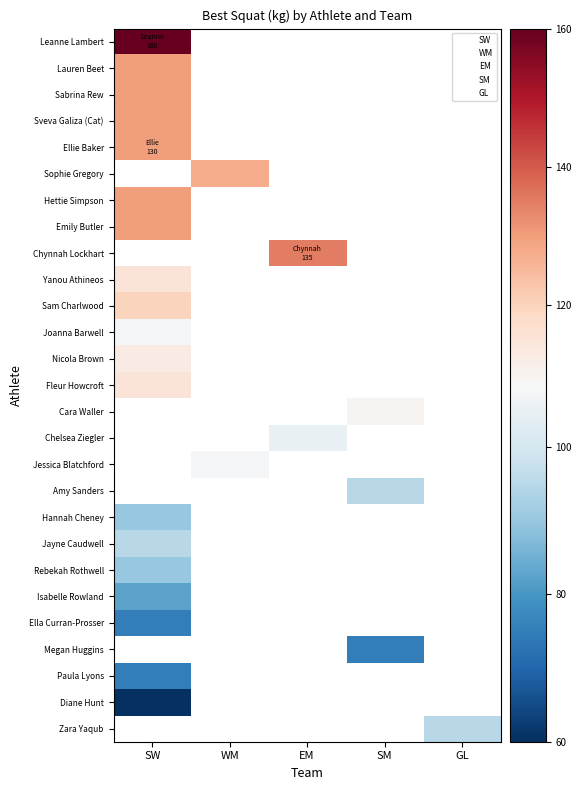

How many positive values does the Diane Hunt series have?

1